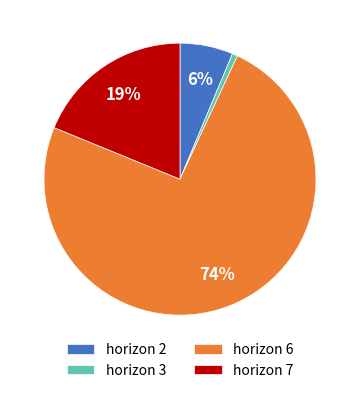

Which category has the smallest portion of the pie?

horizon 3